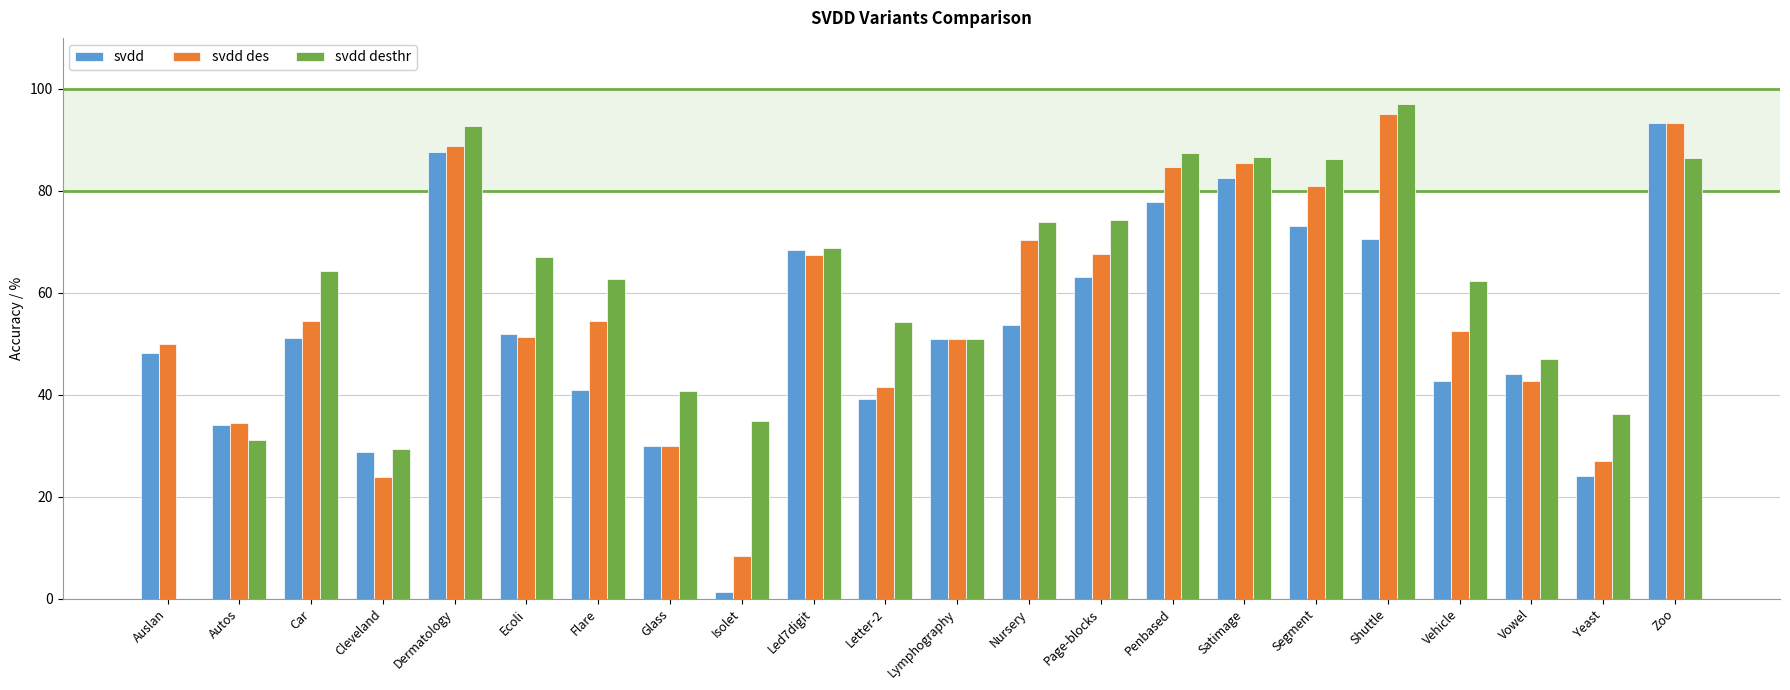

What is the difference between the svdd desthr values at Glass and Car?

23.6